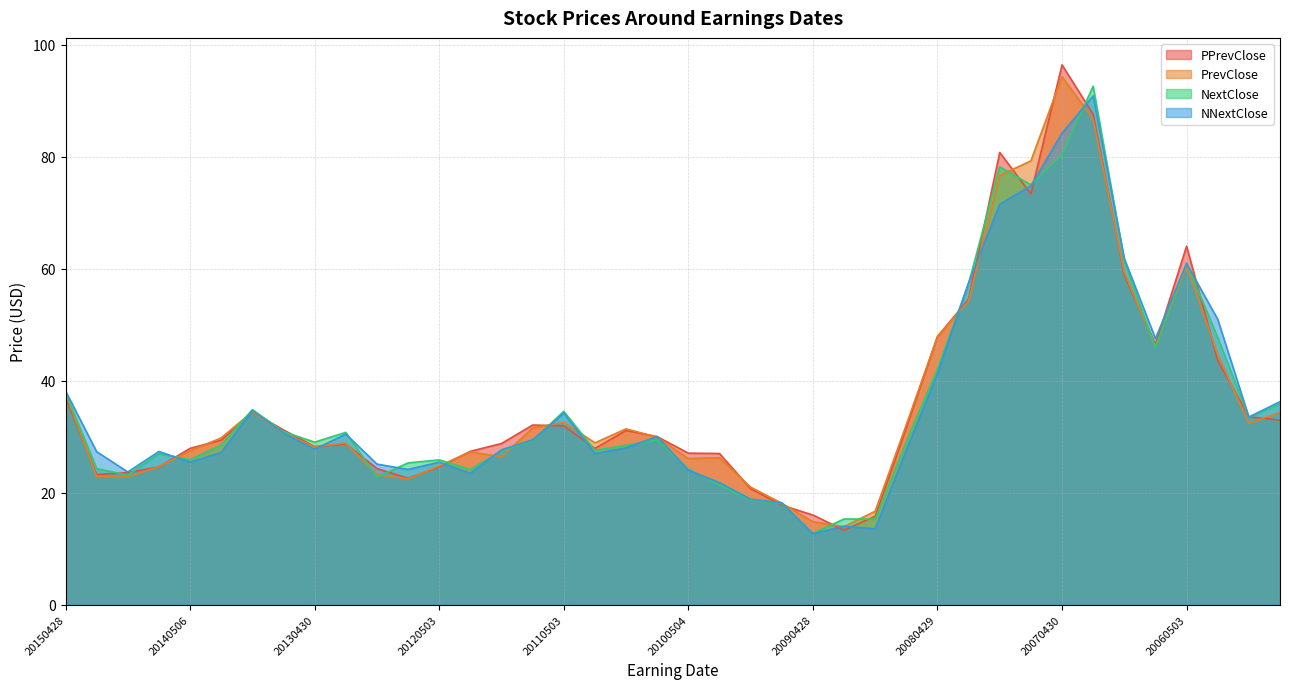

How many times do PPrevClose and PrevClose cross each other?

22